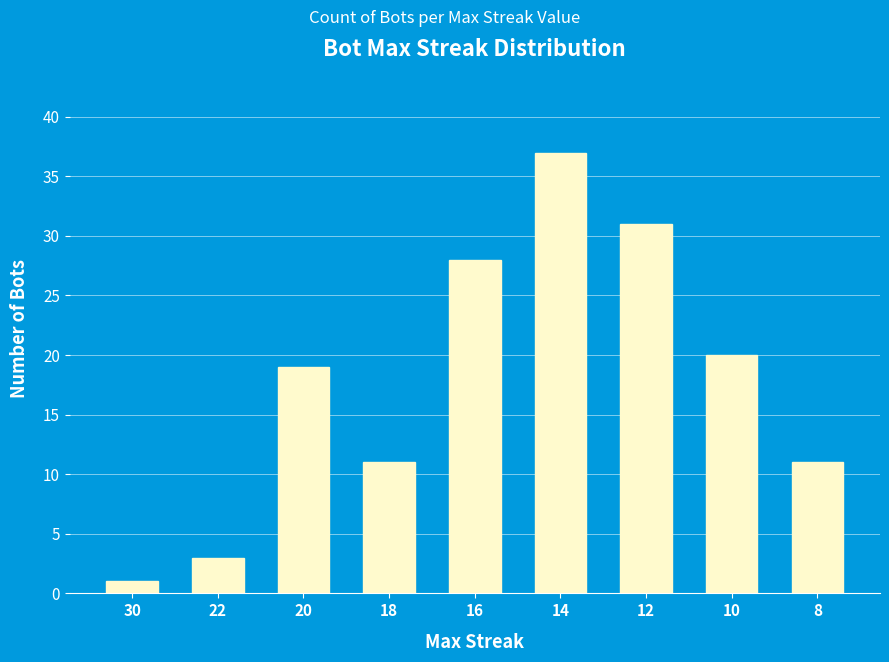

Read the value at 16.

28